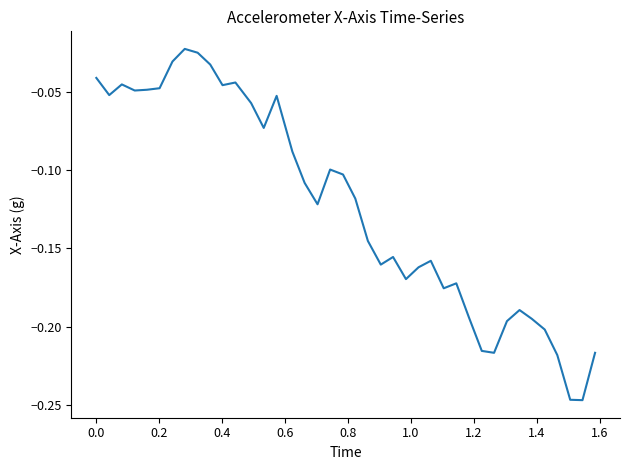

How many lines are shown in the chart?

1